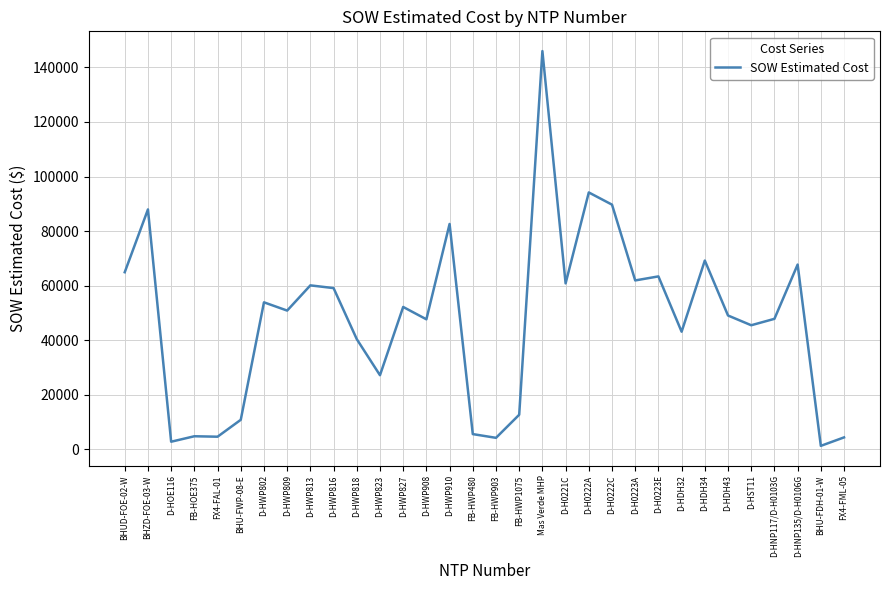

What is the maximum value shown in the chart?

145985.5